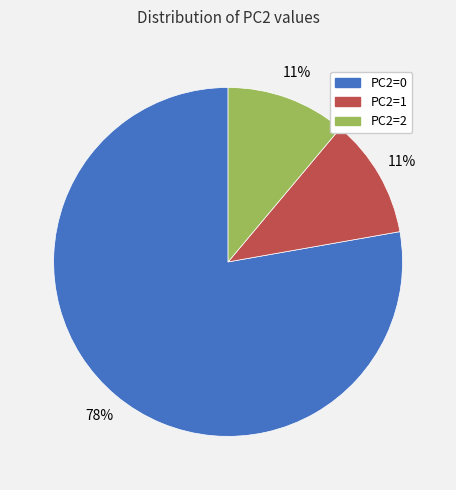

Between PC2=0 and PC2=2, which is larger?

PC2=0